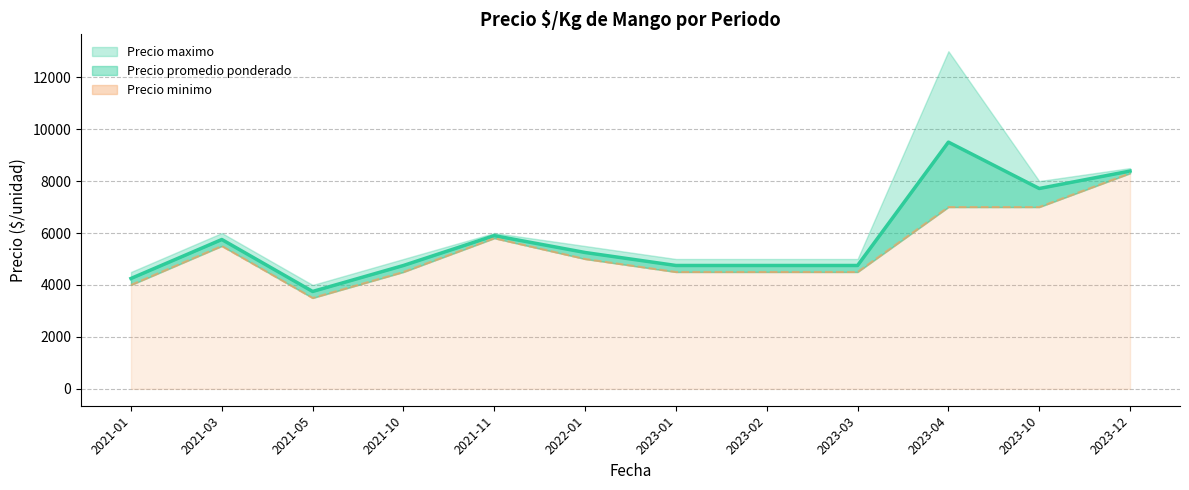

Reading left to right, extract all data points from this chart.

2021-01=4250	2021-03=5750	2021-05=3750	2021-10=4750	2021-11=5900	2022-01=5250	2023-01=4750	2023-02=4750	2023-03=4750	2023-04=9500	2023-10=7714	2023-12=8386